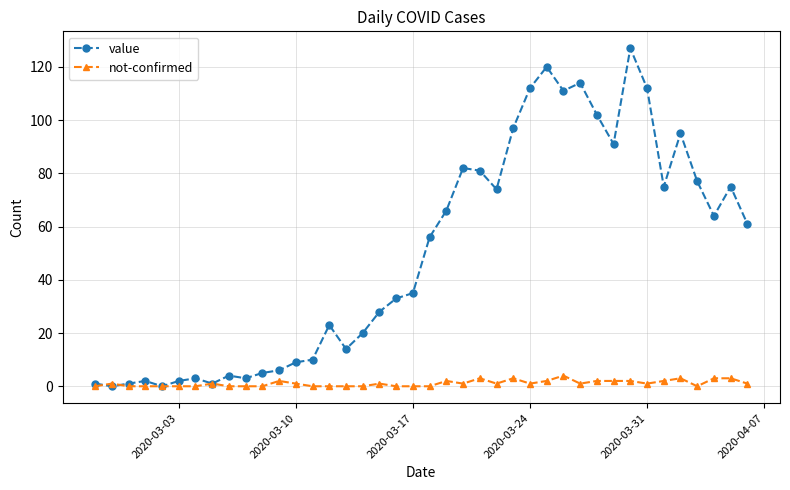

True or false: not-confirmed has more than 1 points higher than both neighbors.

True